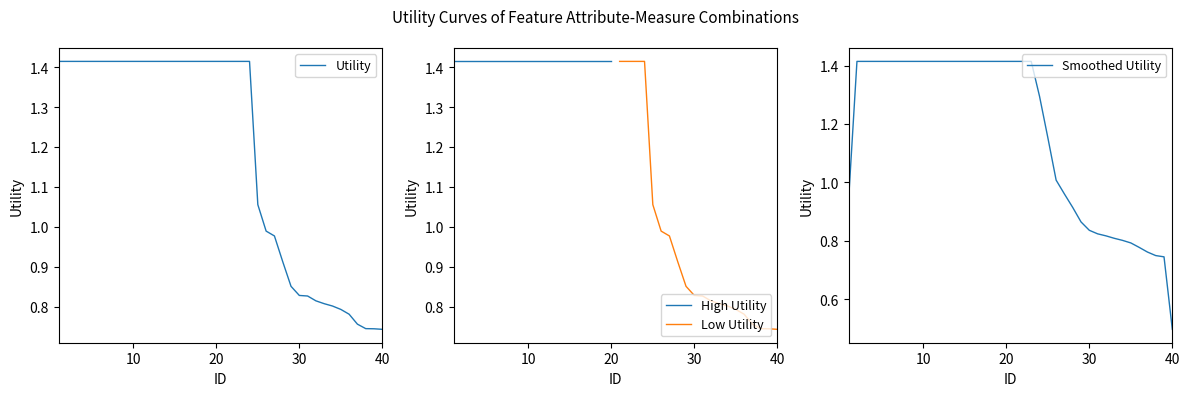

True or false: the data shows 0.4 at 28.

False